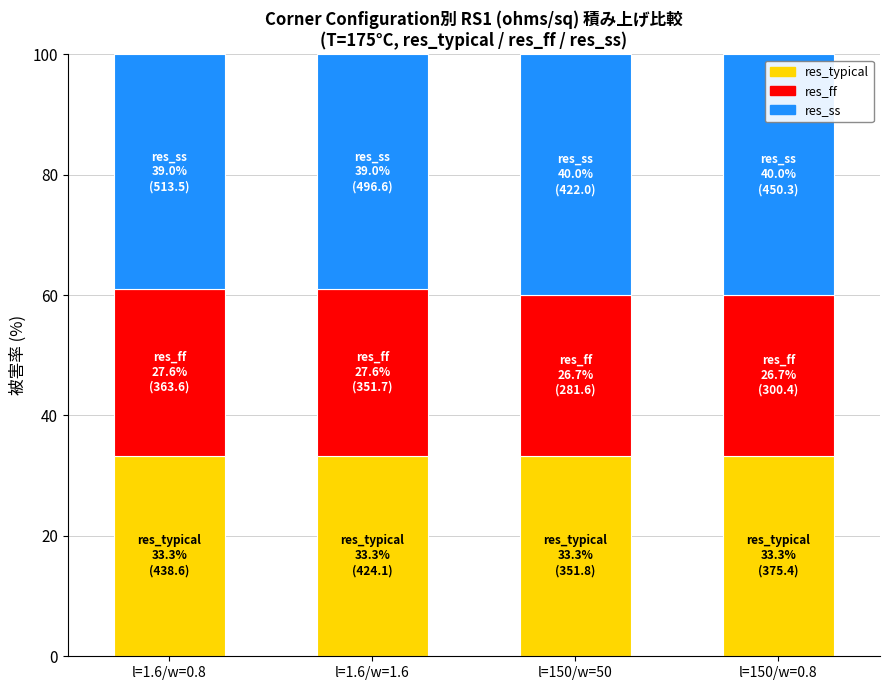

The value of res_typical at l=1.6/w=0.8 is 33.3. True or false?

True